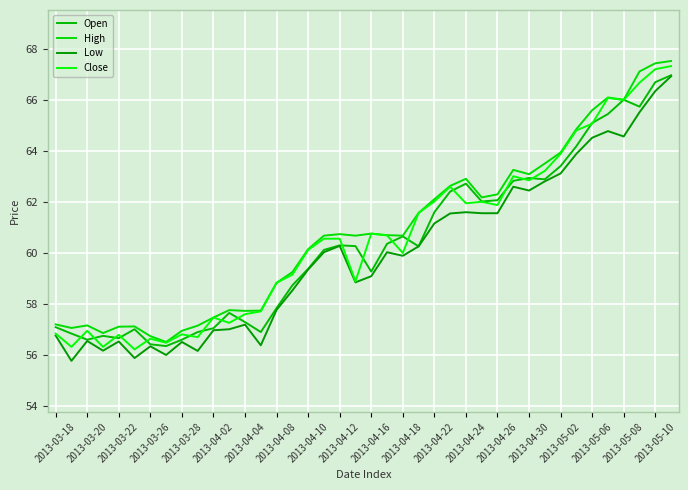

What is the value of the Low point at the 2nd from the left?

55.8